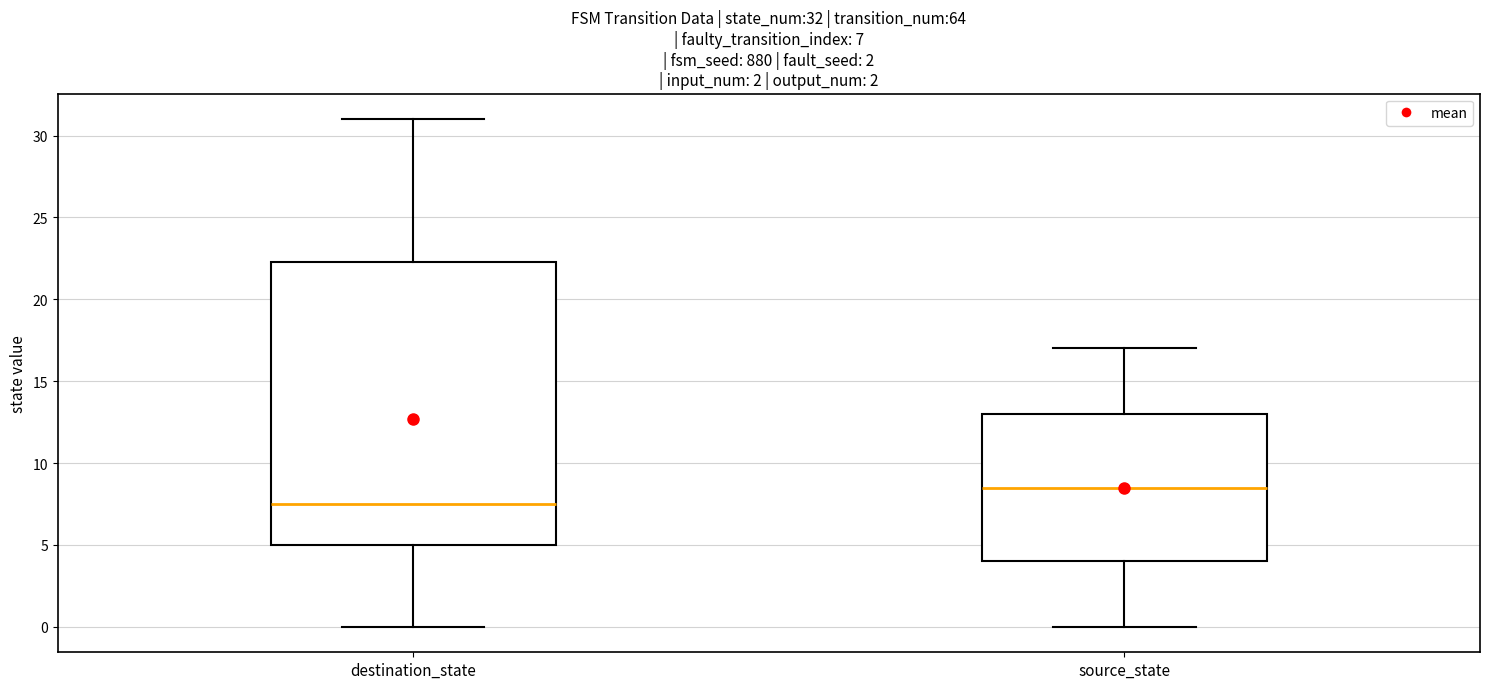

Which box has the highest median line?

source_state